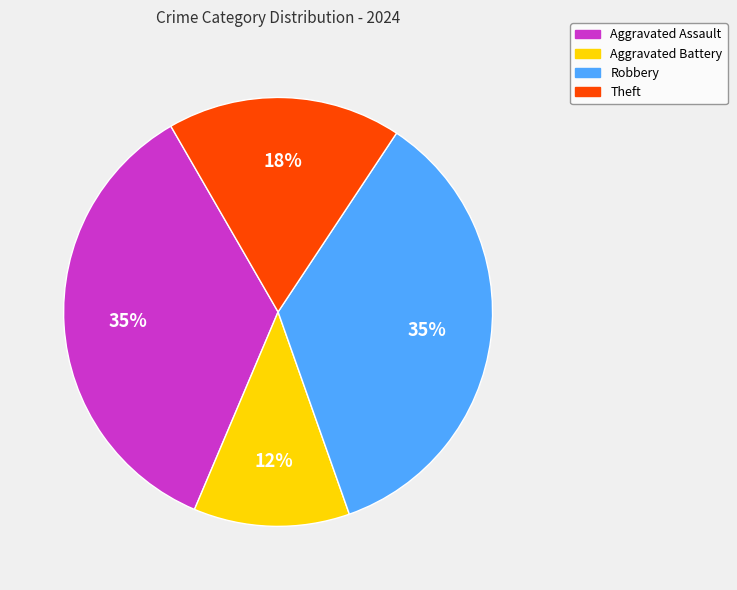

To the nearest percent, what is the average slice percentage?

25%